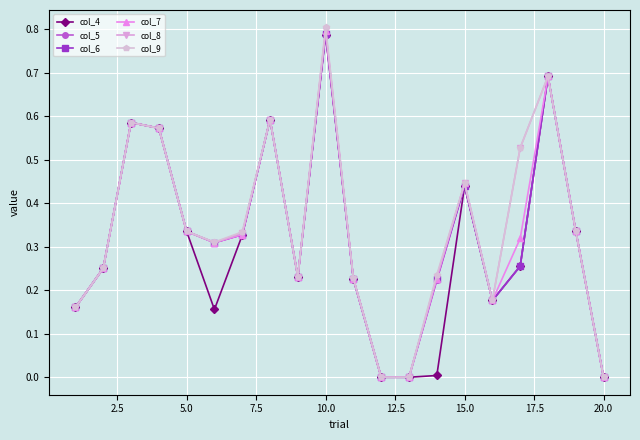

In col_6, how many points are higher than both neighbors (excluding endpoints)?

5